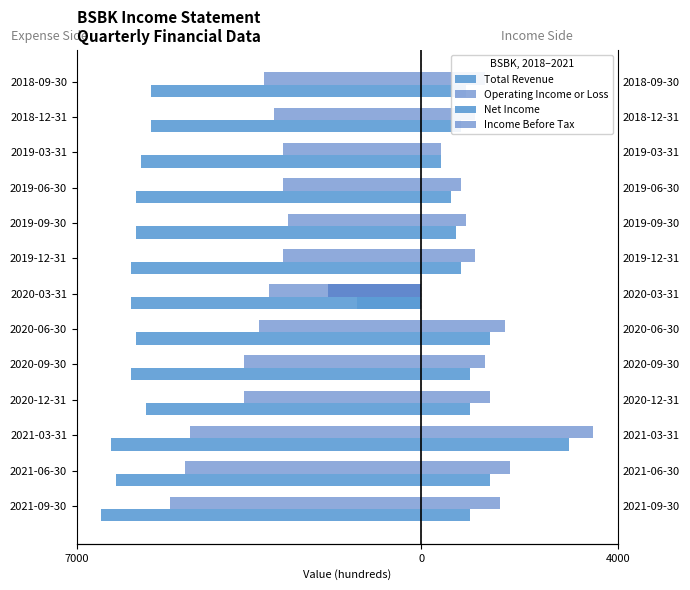

How many distinct data groups are displayed?

4